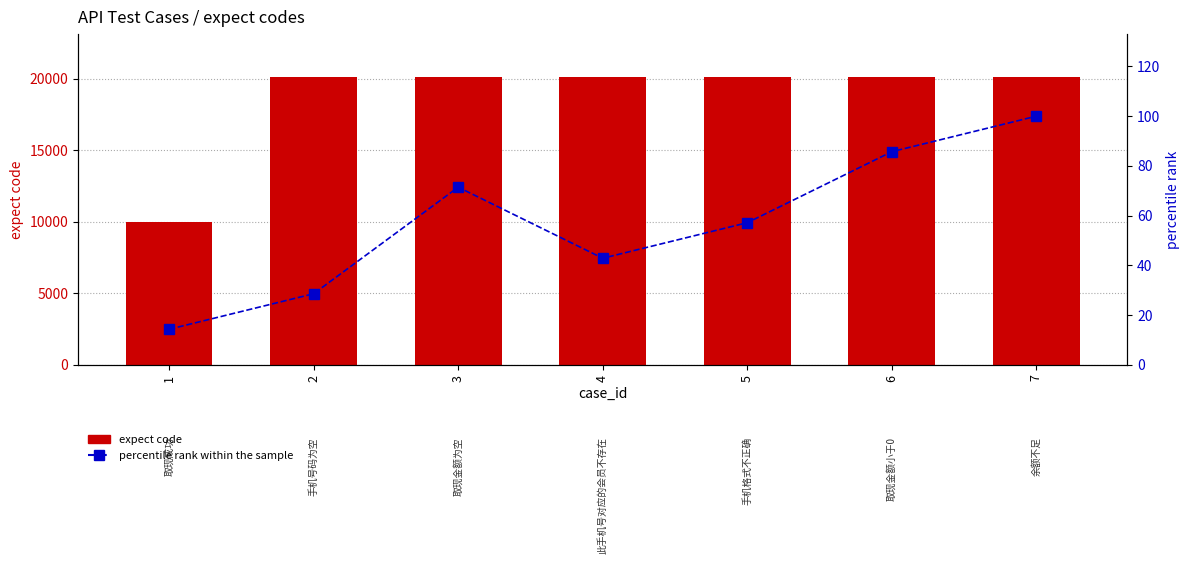

Reading right to left, extract all data points from this chart.

expect code: 20119.0	20117.0	20109.0	20104.0	20115.0	20103.0	10001.0
percentile rank within the sample: 100.0	85.7	57.1	42.9	71.4	28.6	14.3